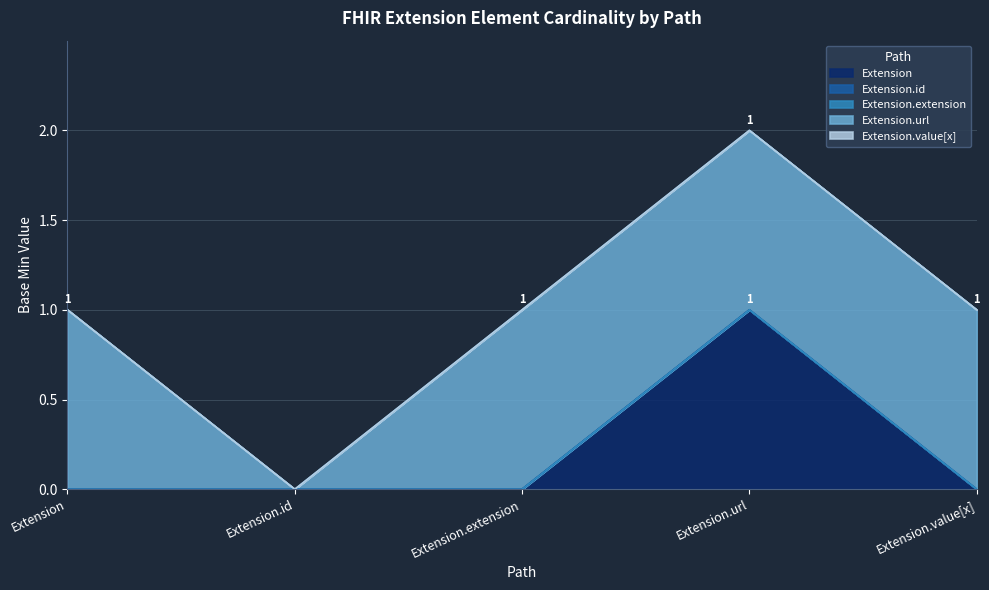

Which series changed the most between Extension.extension and Extension.url?

Extension